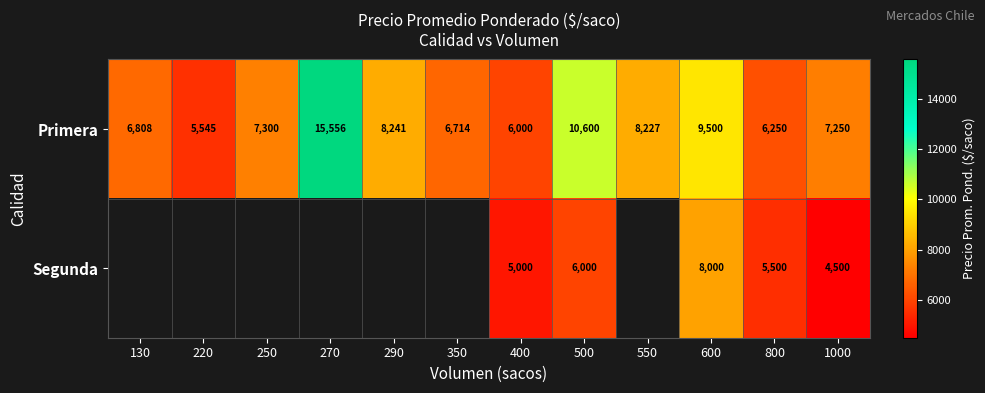

Which label corresponds to the largest value in the chart?

270